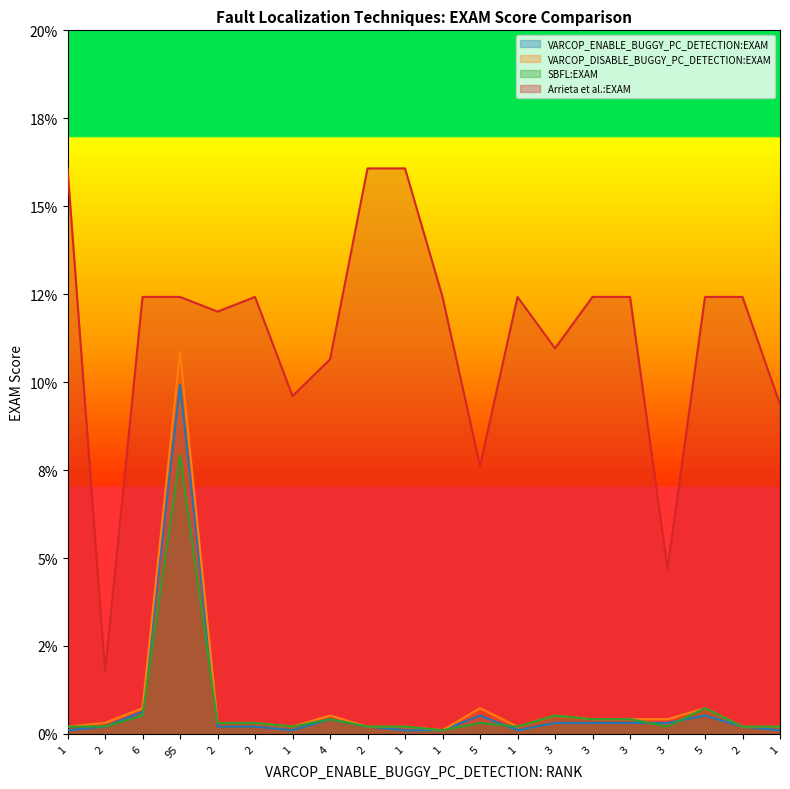

Reading left to right, extract all data points from this chart.

VARCOP_ENABLE_BUGGY_PC_DETECTION:EXAM: 1=0.1	2=0.2	6=0.6	95=9.9	2=0.2	2=0.2	1=0.1	4=0.4	2=0.2	1=0.1	1=0.1	5=0.5	1=0.1	3=0.3	3=0.3	3=0.3	3=0.3	5=0.5	2=0.2	1=0.1
VARCOP_DISABLE_BUGGY_PC_DETECTION:EXAM: 1=0.2	2=0.3	6=0.7	95=10.9	2=0.3	2=0.3	1=0.2	4=0.5	2=0.2	1=0.2	1=0.1	5=0.7	1=0.2	3=0.5	3=0.4	3=0.4	3=0.4	5=0.7	2=0.2	1=0.2
SBFL:EXAM: 1=0.2	2=0.2	6=0.5	95=7.9	2=0.3	2=0.3	1=0.2	4=0.4	2=0.2	1=0.2	1=0.1	5=0.3	1=0.2	3=0.5	3=0.4	3=0.4	3=0.2	5=0.7	2=0.2	1=0.2
Arrieta et al.:EXAM: 1=16.1	2=1.8	6=12.4	95=12.4	2=12.0	2=12.4	1=9.6	4=10.6	2=16.1	1=16.1	1=12.4	5=7.6	1=12.4	3=11.0	3=12.4	3=12.4	3=4.7	5=12.4	2=12.4	1=9.4